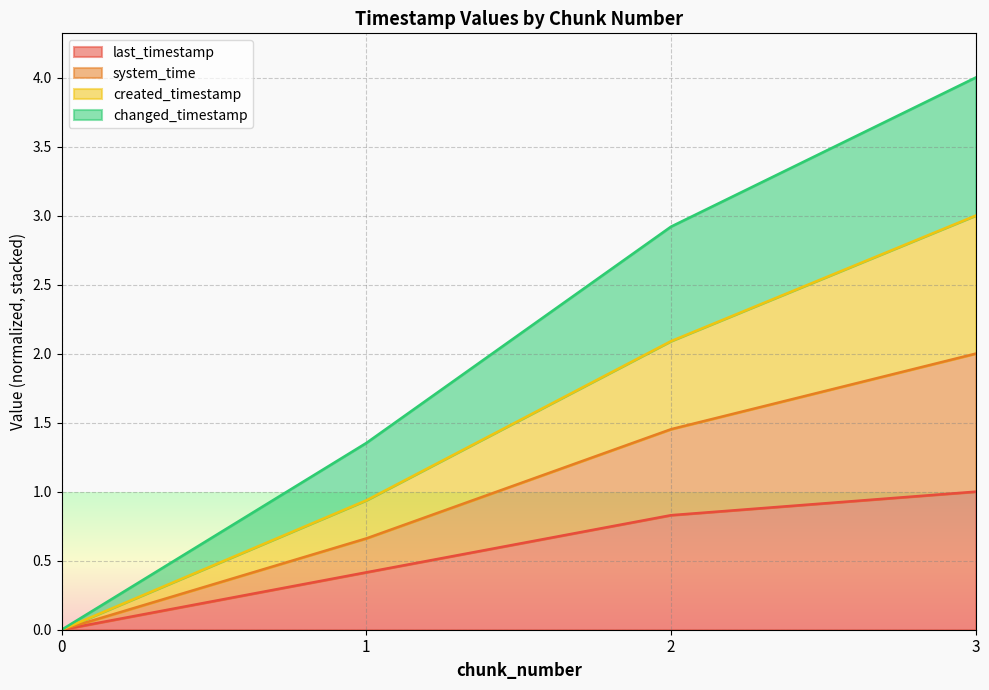

What are all the series names shown in the legend?

last_timestamp, system_time, created_timestamp, changed_timestamp